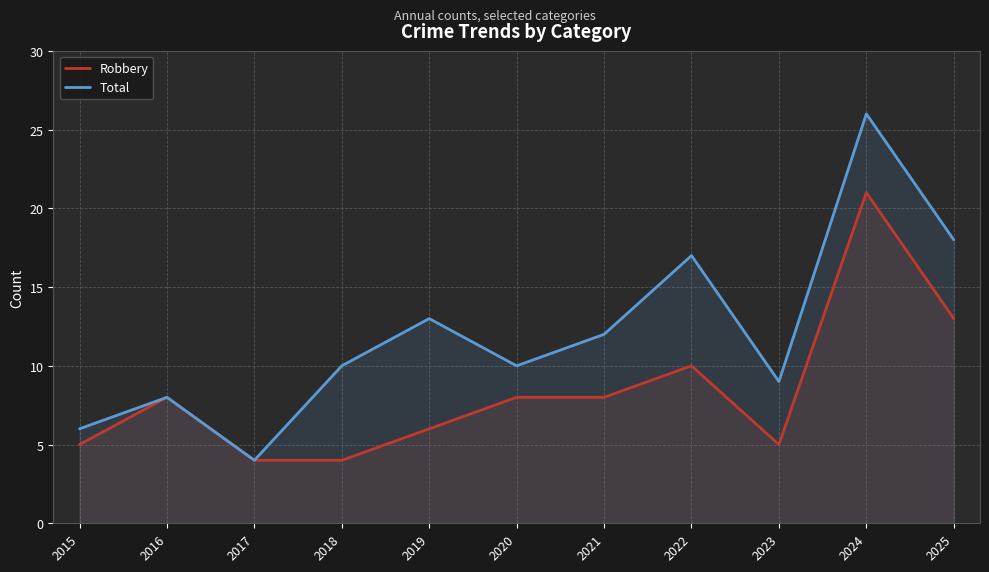

Is it true that Robbery equals 37 at 2024?

False